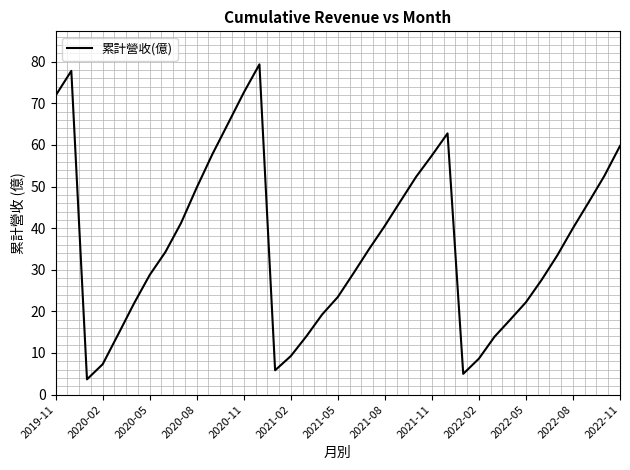

What is the difference between the maximum and minimum values?

75.7